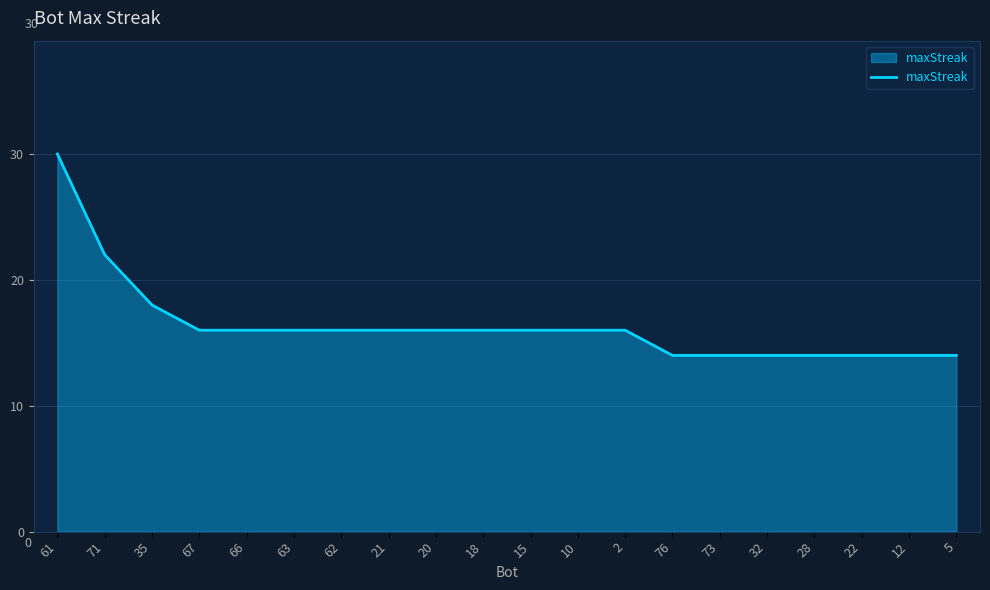

Which has a higher value, 66 or 12?

66